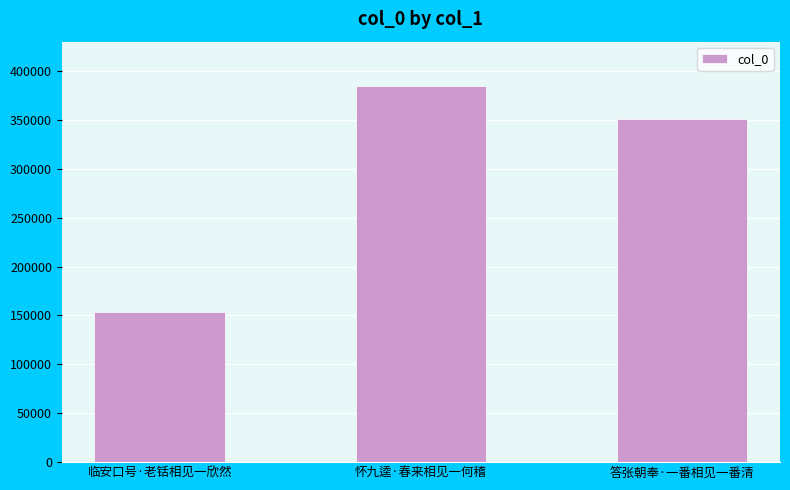

What is the difference between the maximum and second lowest values?

33485